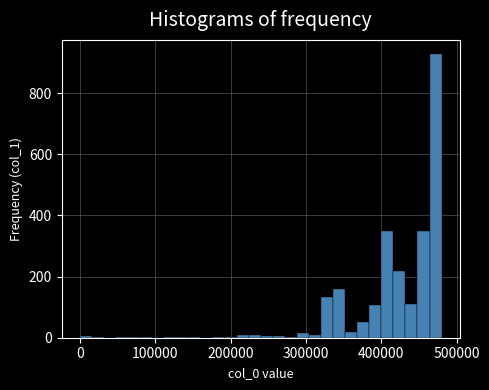

Around what value on the x-axis is the tallest bar? Give the approximate position of its centre, as read against the axis.

470000